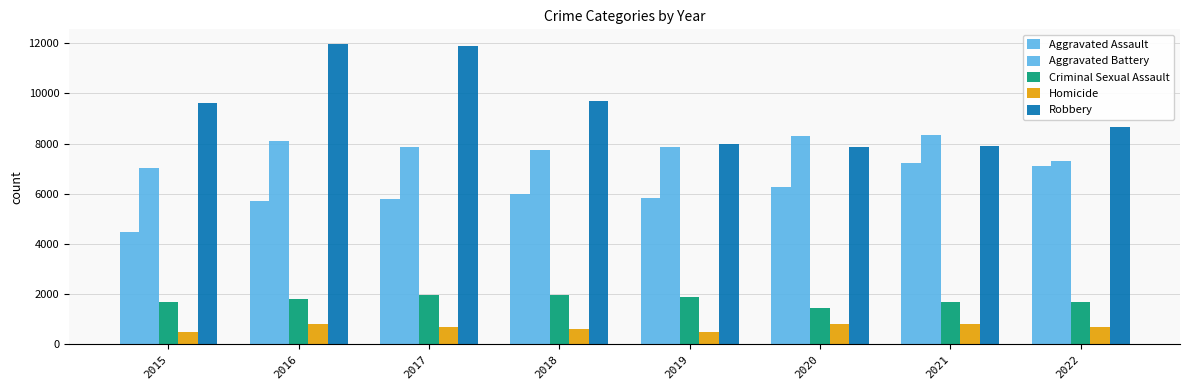

At which category does the chart reach its minimum across all series?

2015